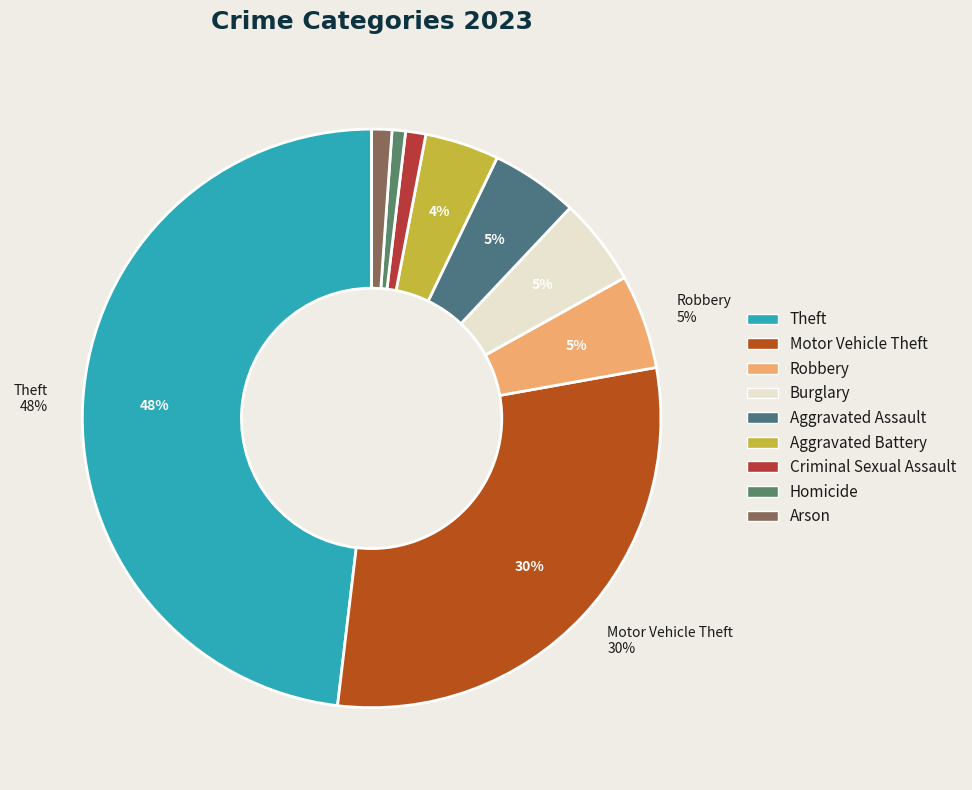

How many slices are in this pie chart?

9